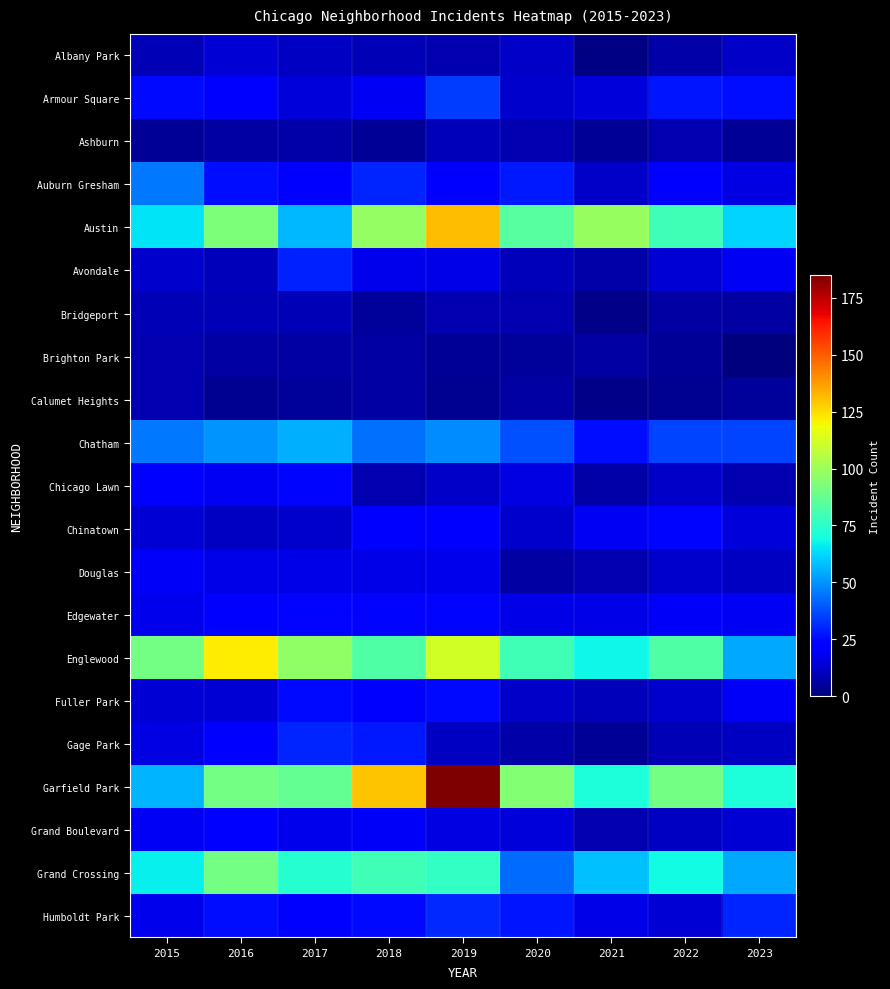

How many categories are shown in the chart?

9